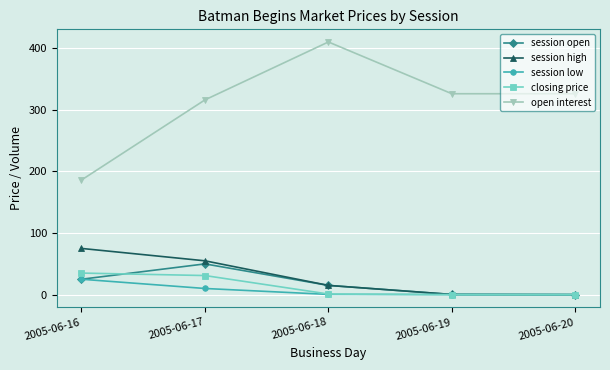

What is the sum of all session open values?

90.2